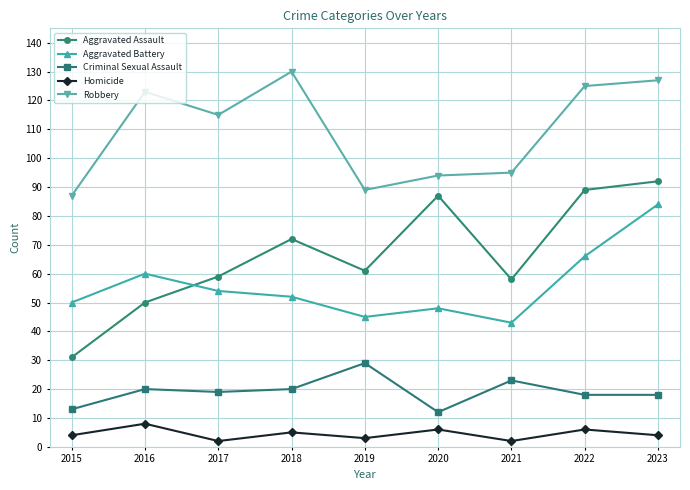

What is the value of the Homicide point at the 1st from the left?

4